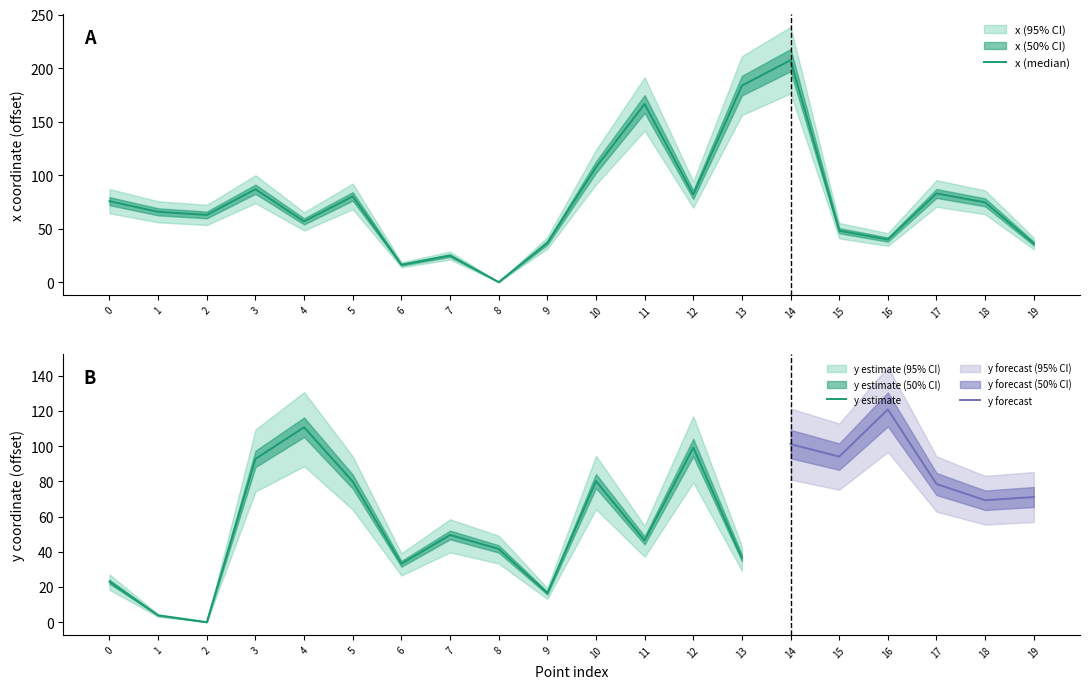

Rank the categories by value from lowest to highest.

8, 6, 7, 19, 9, 16, 15, 4, 2, 1, 18, 0, 5, 12, 17, 3, 10, 11, 13, 14